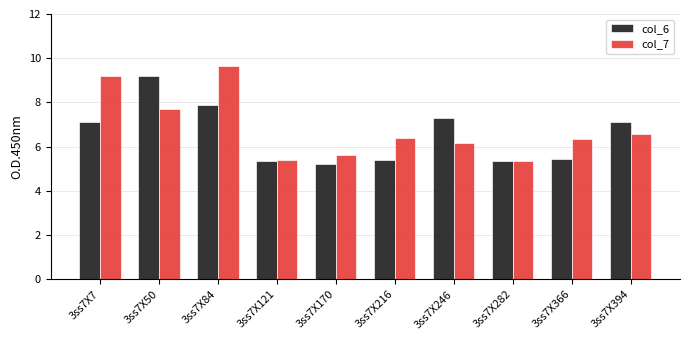

What value does the col_7 series have at 3ss7X216?

6.4